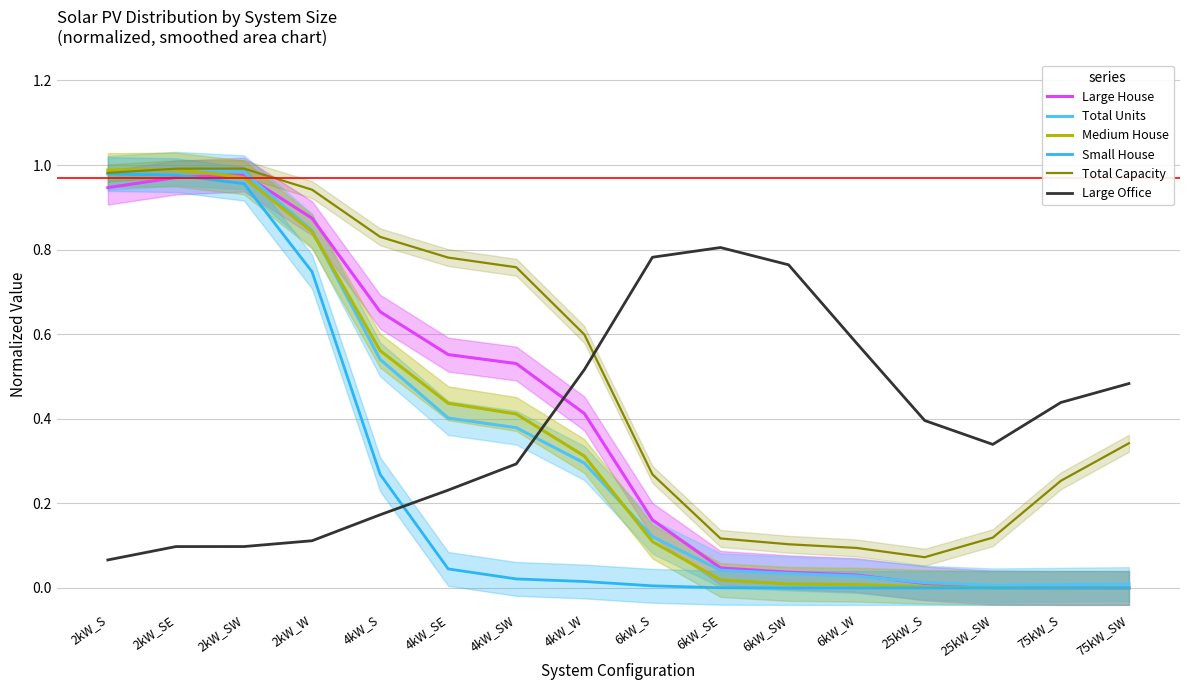

What is the label of the 6th point from the left?

4kW_SE